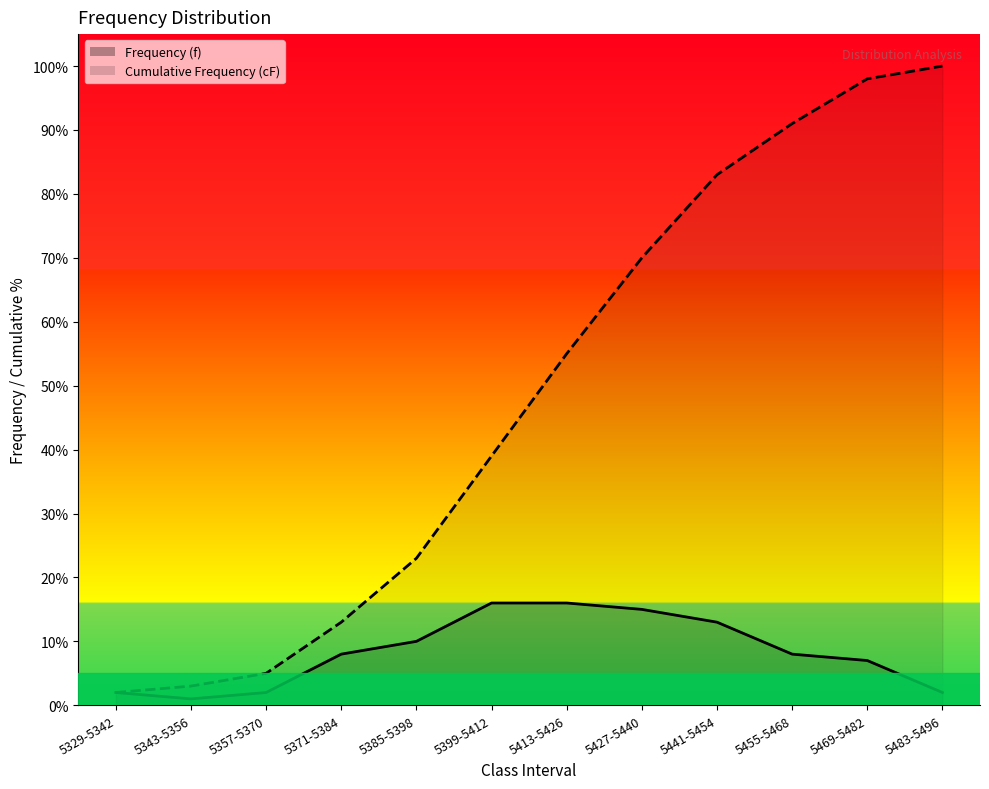

What are all the series names shown in the legend?

Frequency (f), Cumulative Frequency (cF)